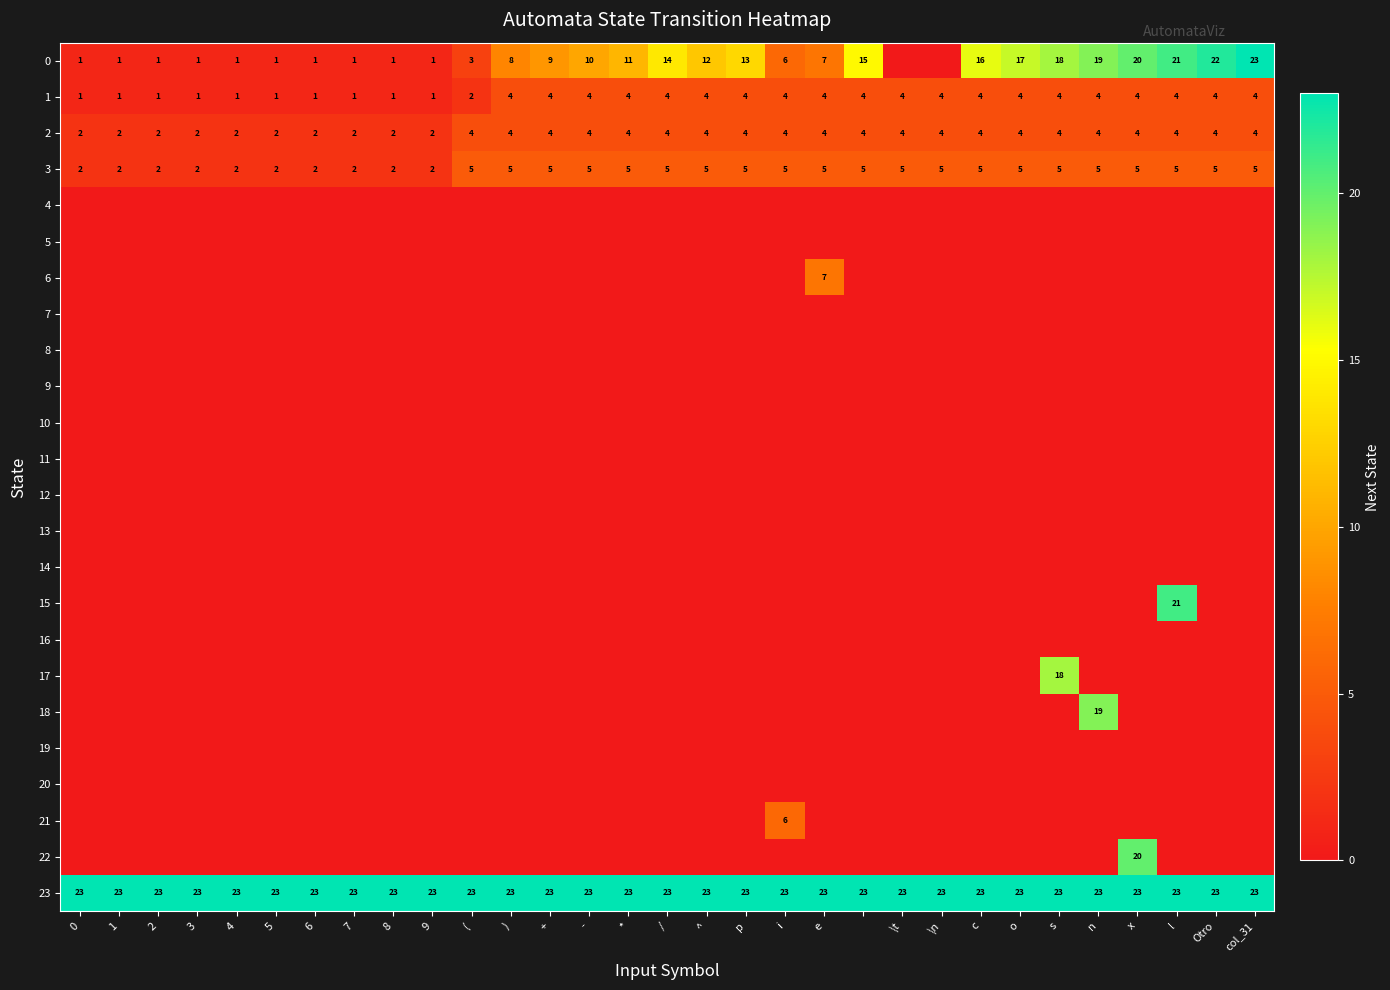

The 0 series shows 6 at i. True or false?

True